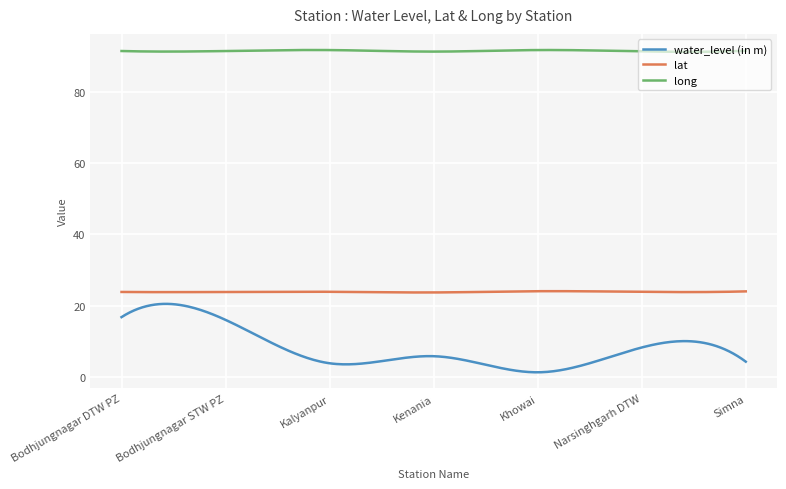

At how many categories does at least one series exceed 20?

300